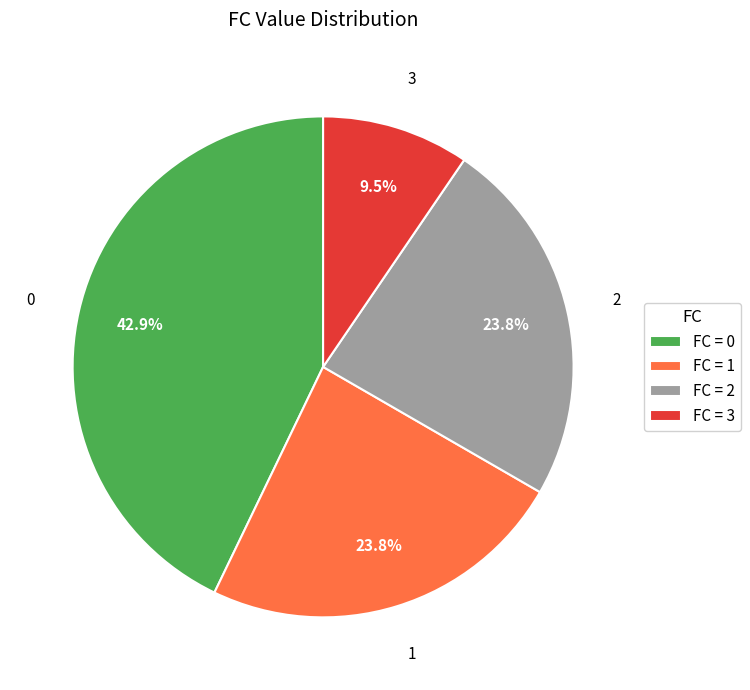

What percentage is NOT represented by FC = 1?

76.2%